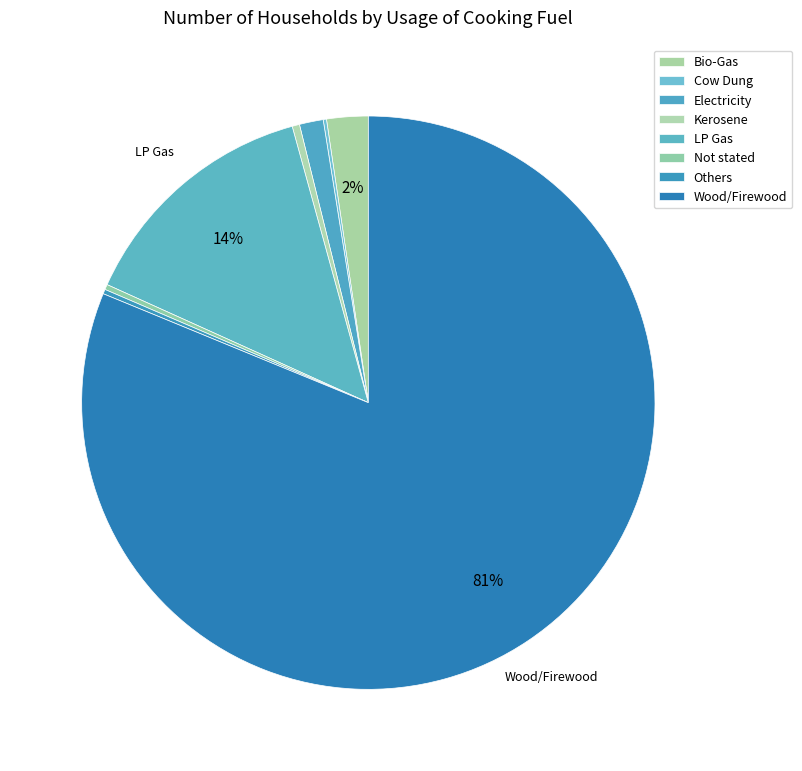

How many segments does this pie chart have?

8